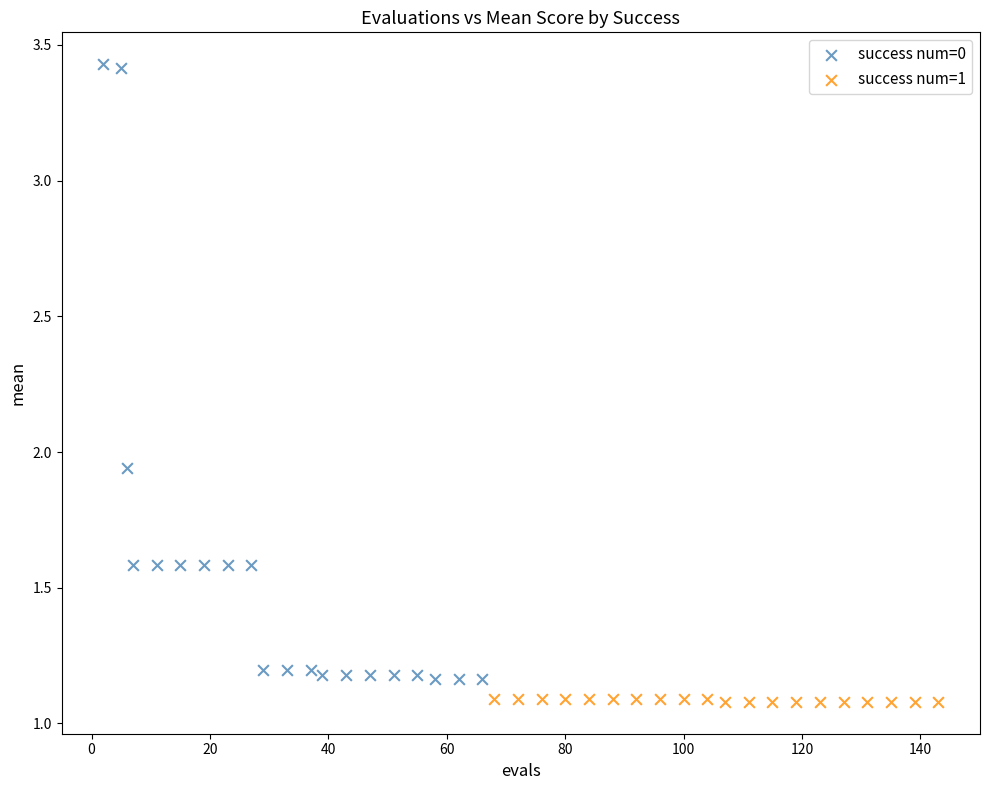

Which series has the widest spread of Y values?

success num=0